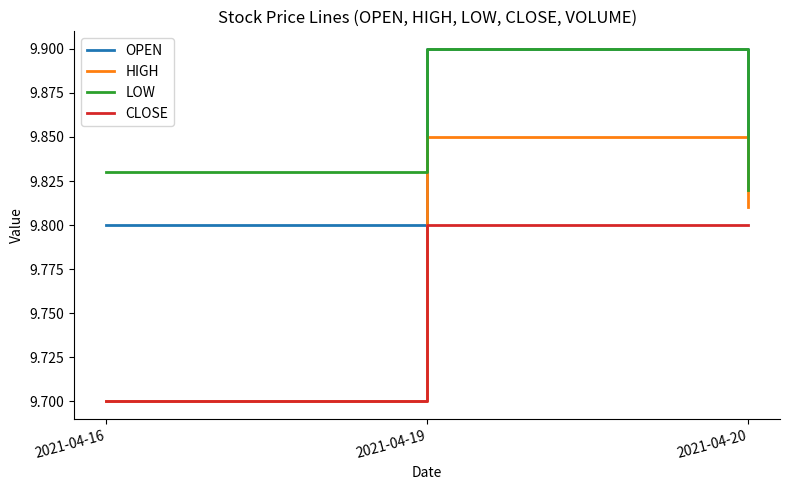

Which series has the largest total across all categories?

LOW